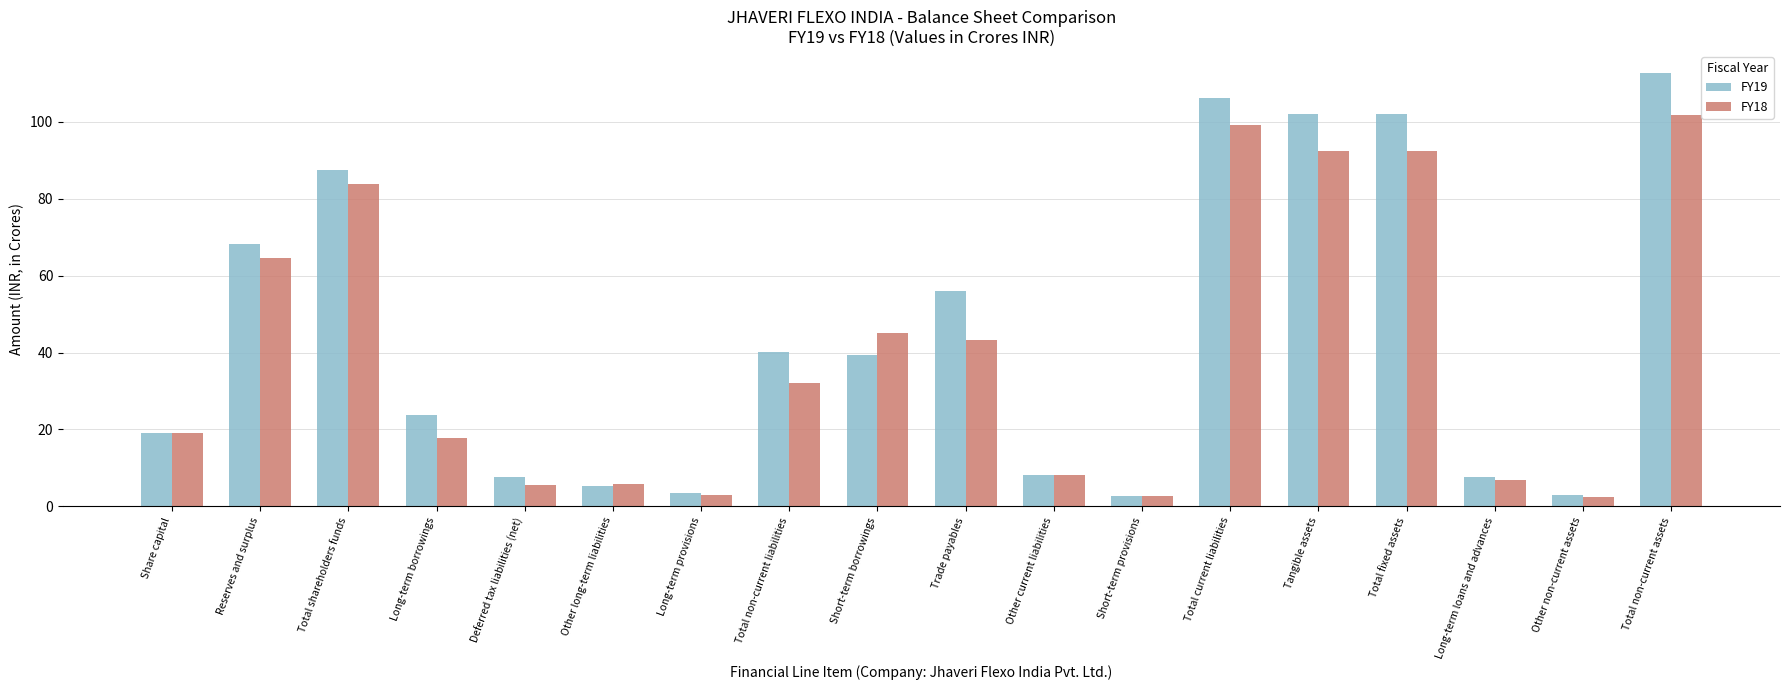

True or false: FY18 has a value of 6.8 at Long-term loans and advances.

True